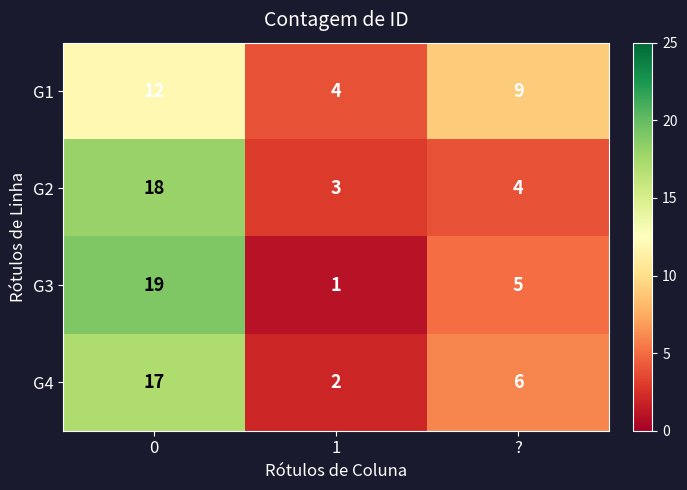

What is the spread (max minus min) of values at 0?

7